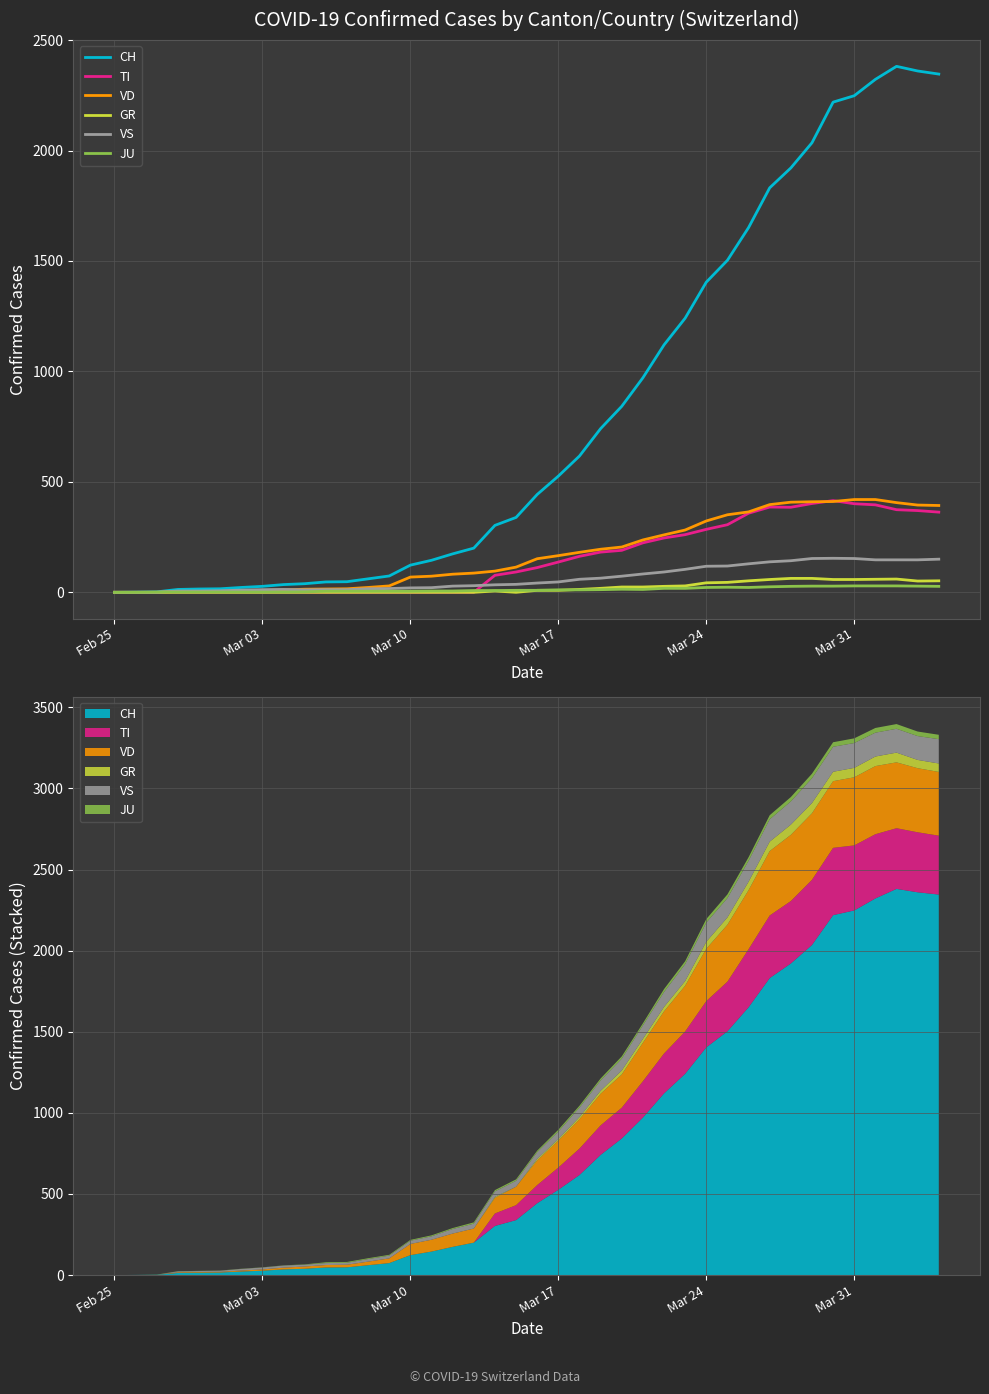

Count the number of categories in the chart.

40